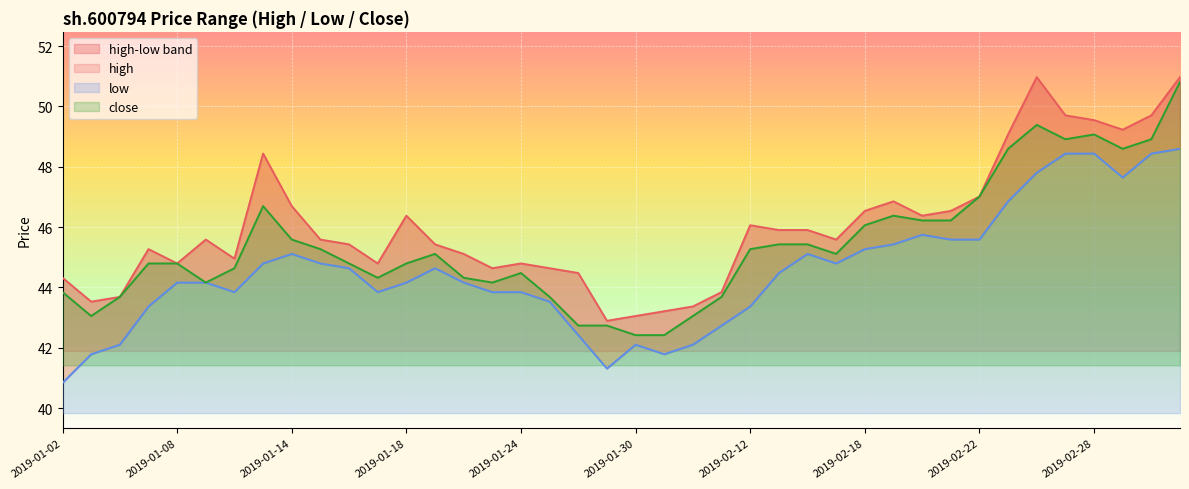

What is the smallest value displayed?

40.8